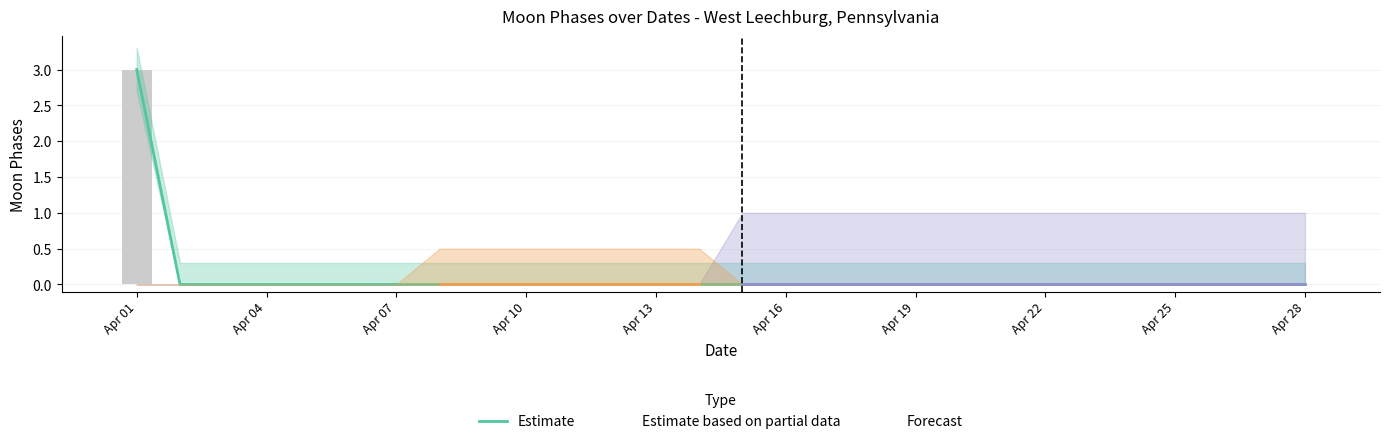

Which series has the largest total across all categories?

Estimate